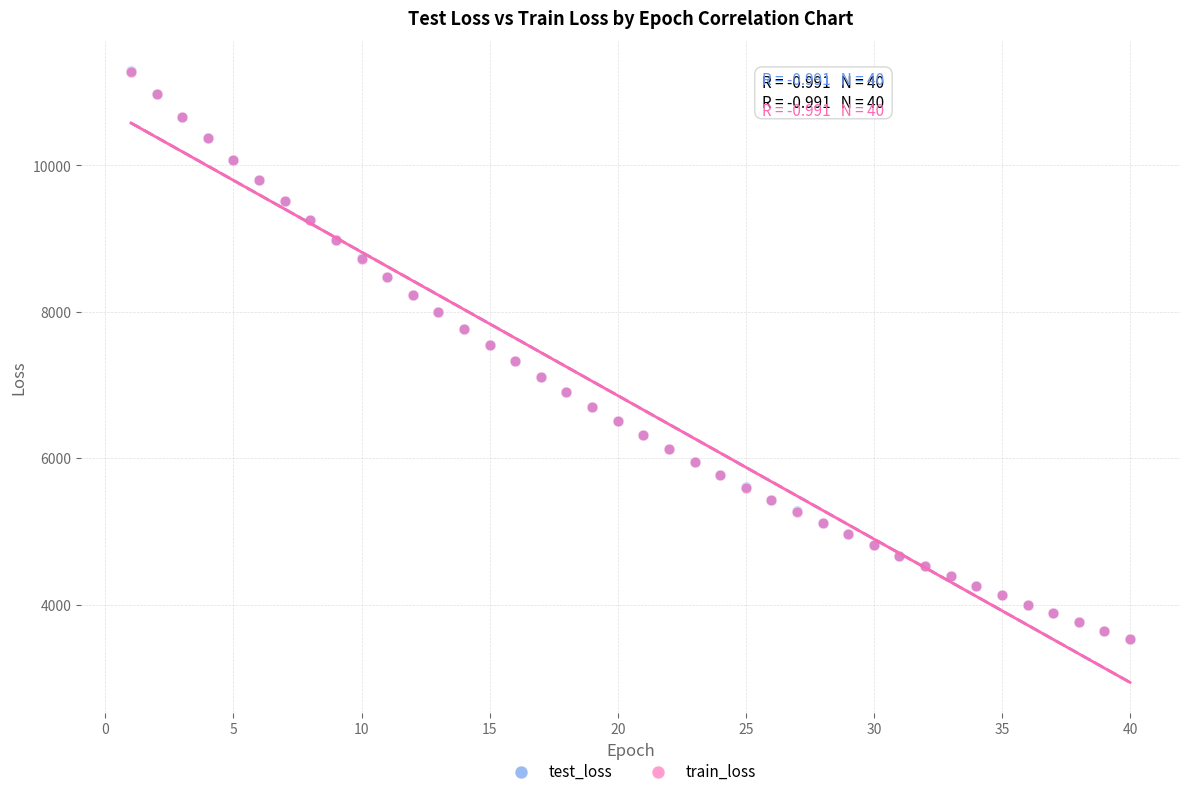

What are all the series names shown in the legend?

test_loss, train_loss